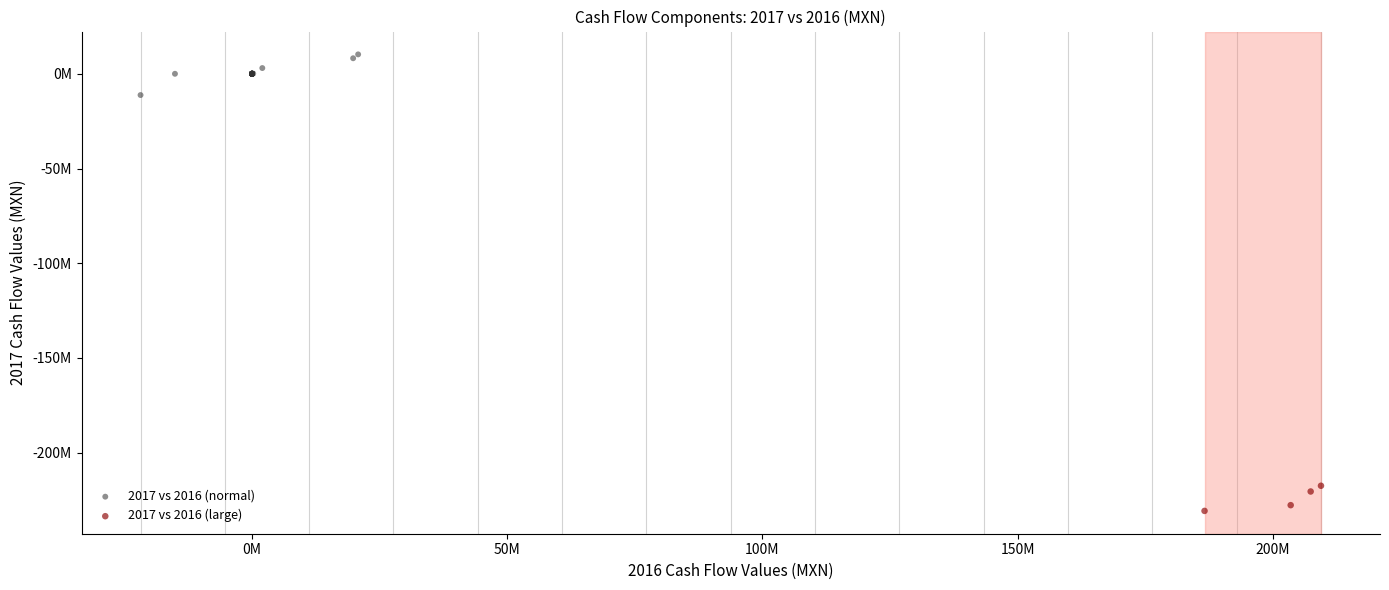

Which series reaches the maximum Y coordinate?

2017 vs 2016 (normal)